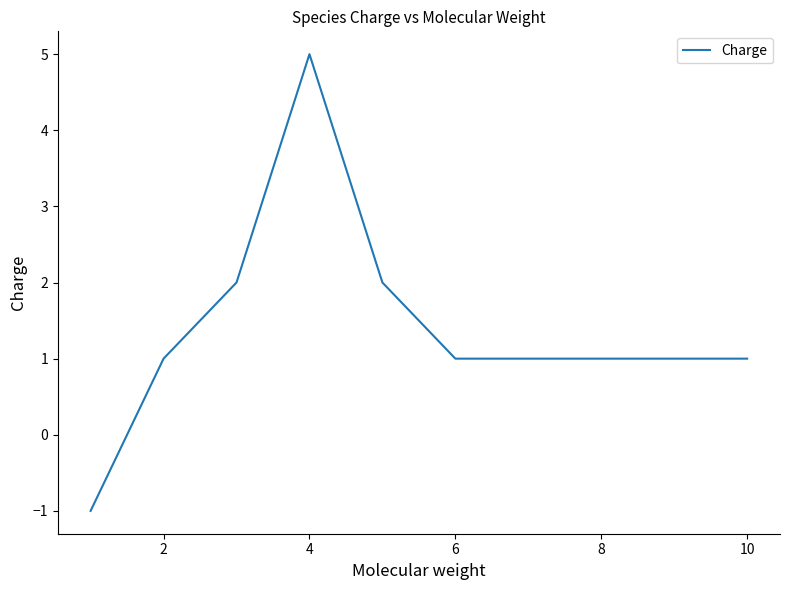

Reading right to left, list all the values displayed in this chart.

1	1	2	5	2	1	-1